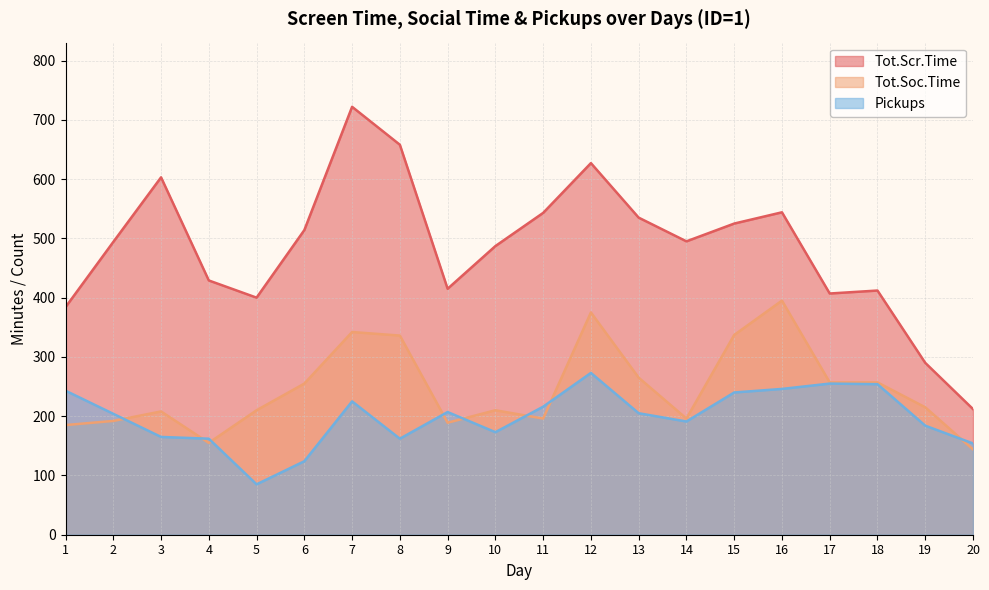

What is the smallest value displayed?

85